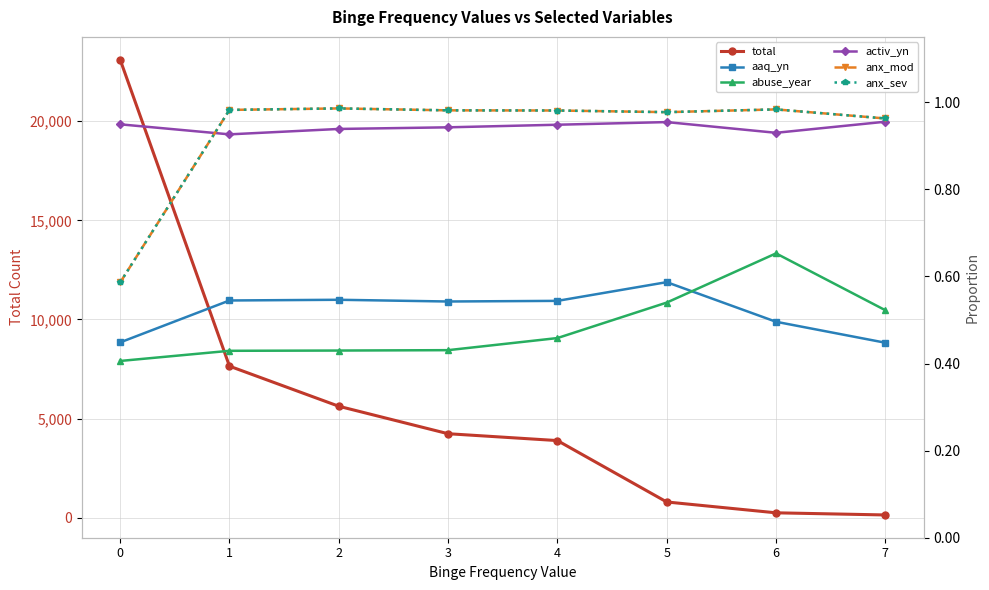

What is the lowest value of the anx_sev series?

0.6